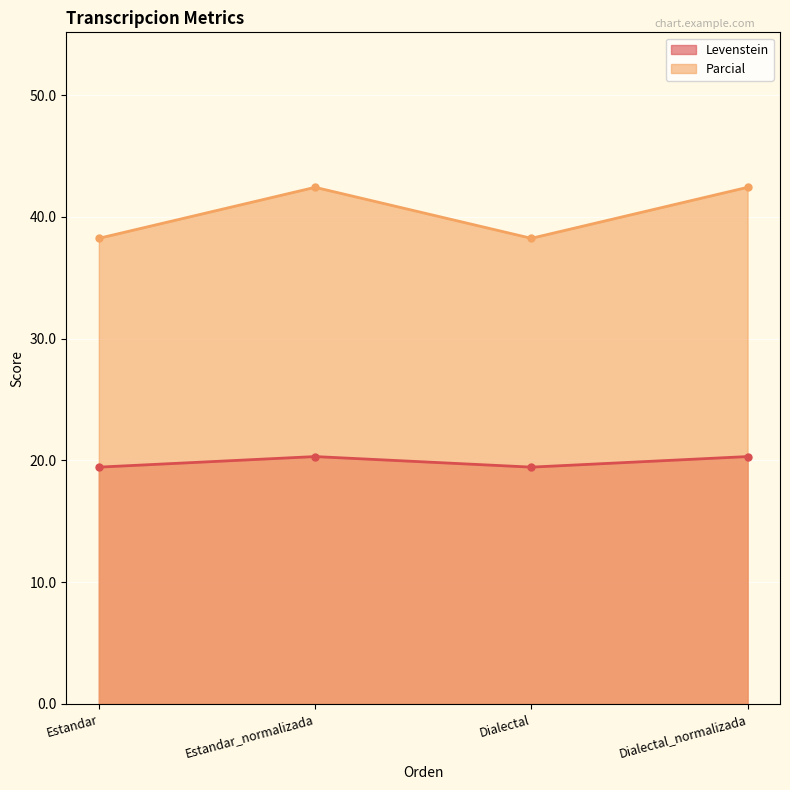

True or false: Levenstein and Parcial intersect in this chart.

False